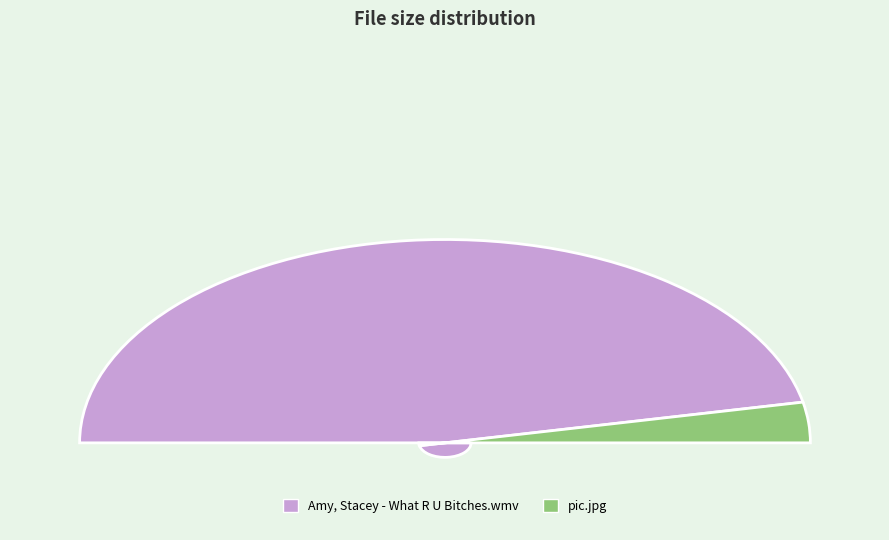

Which has a higher value, pic.jpg or Amy, Stacey - What R U Bitches.wmv?

Amy, Stacey - What R U Bitches.wmv